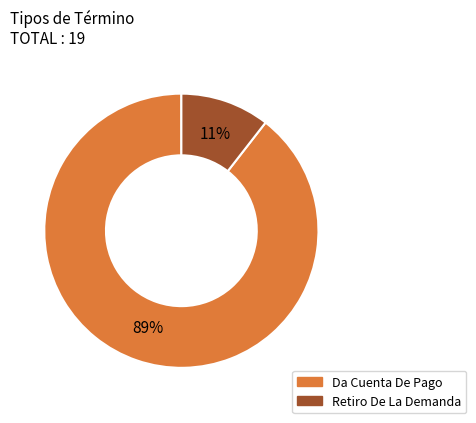

Which slice is the largest?

Da Cuenta De Pago